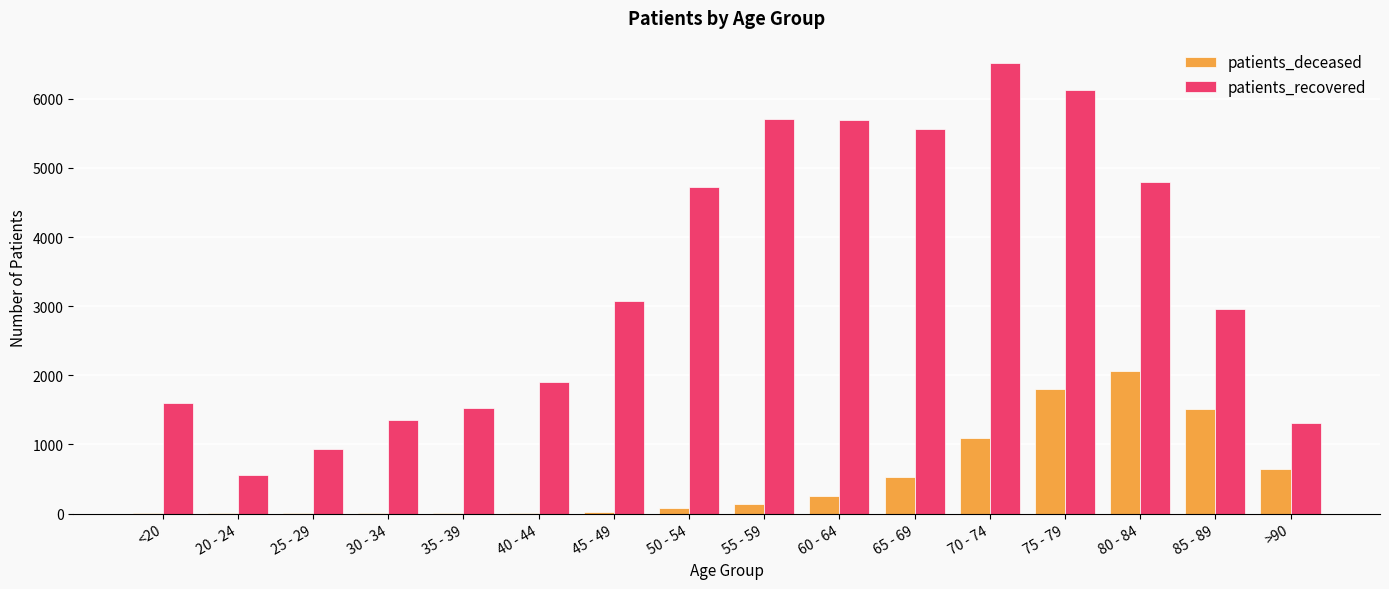

What is the sum of all patients_deceased values?

8179